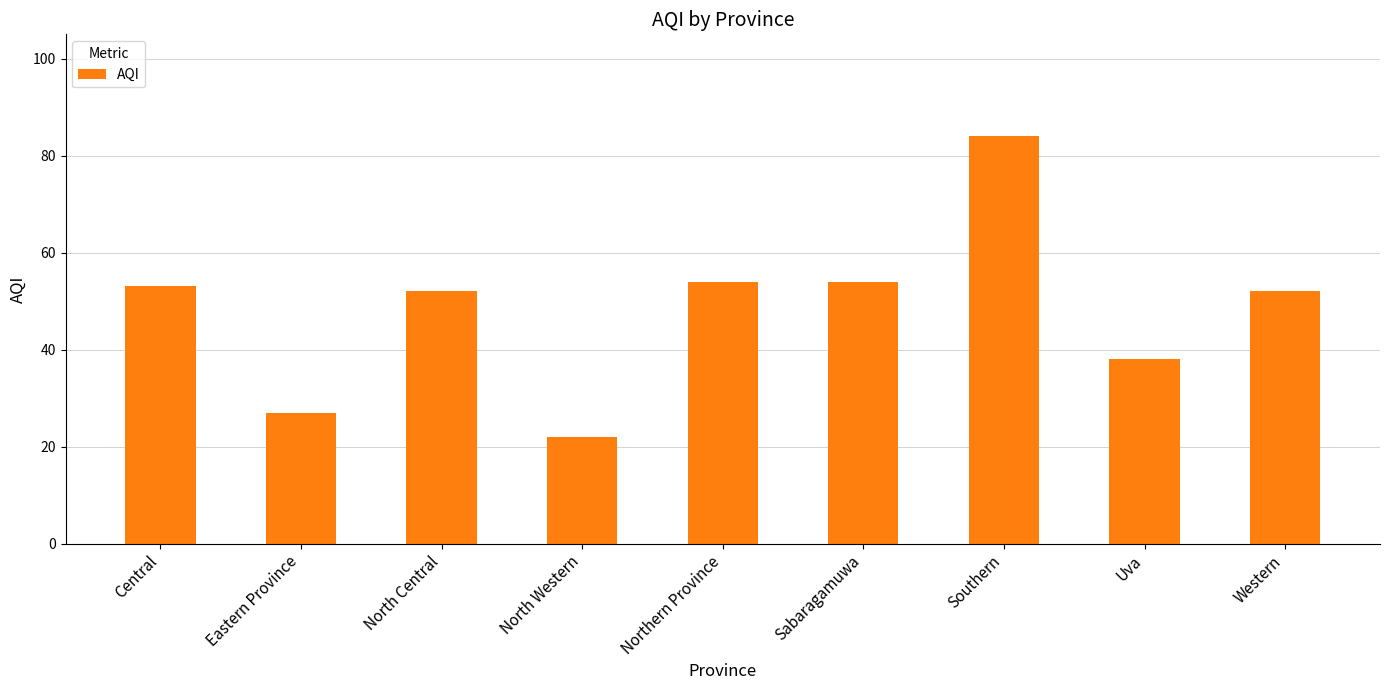

True or false: the data shows 17 at Eastern Province.

False